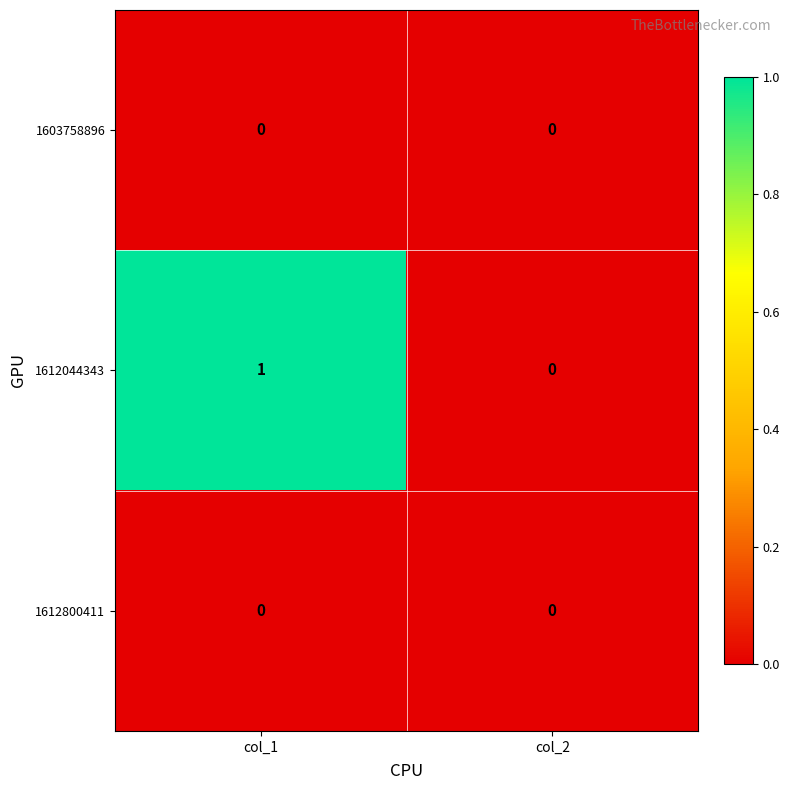

Which series has the widest spread of values?

1612044343